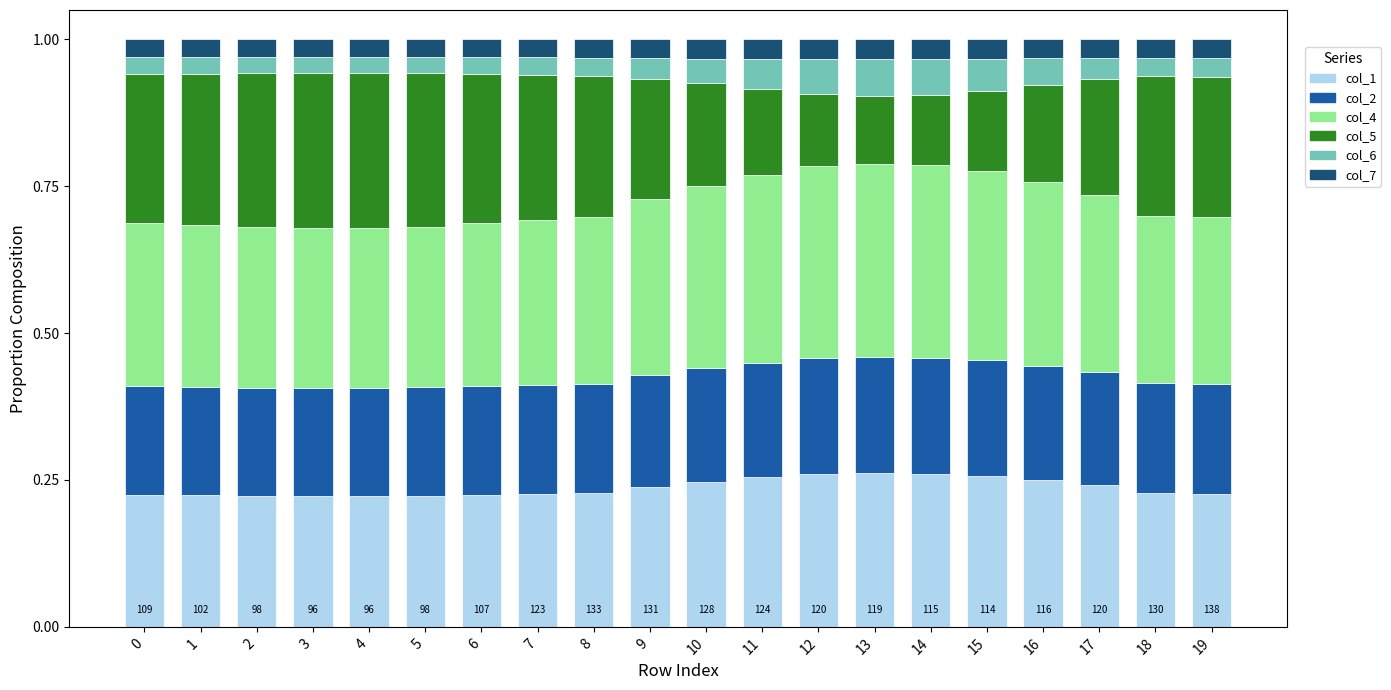

Is it true that col_1 equals 0.2 at 8?

True